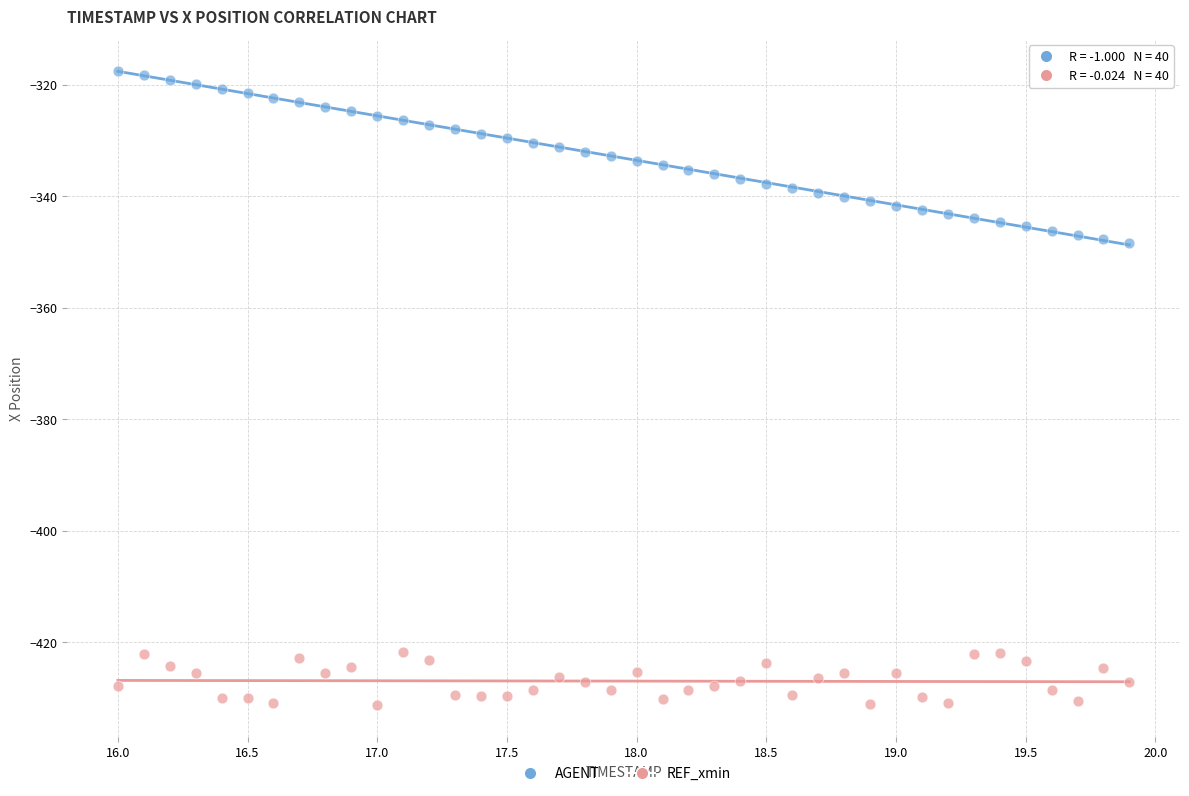

Across all data points, what is the range of X values (max minus min)?

3.9